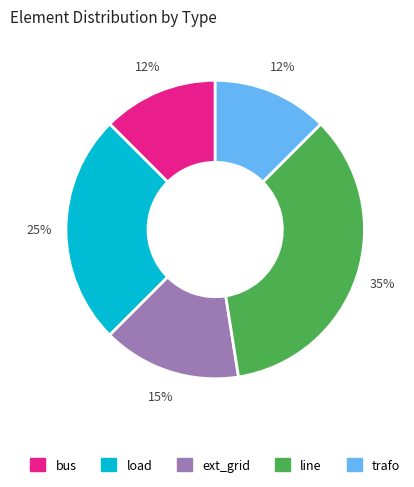

Which slice is the largest?

line